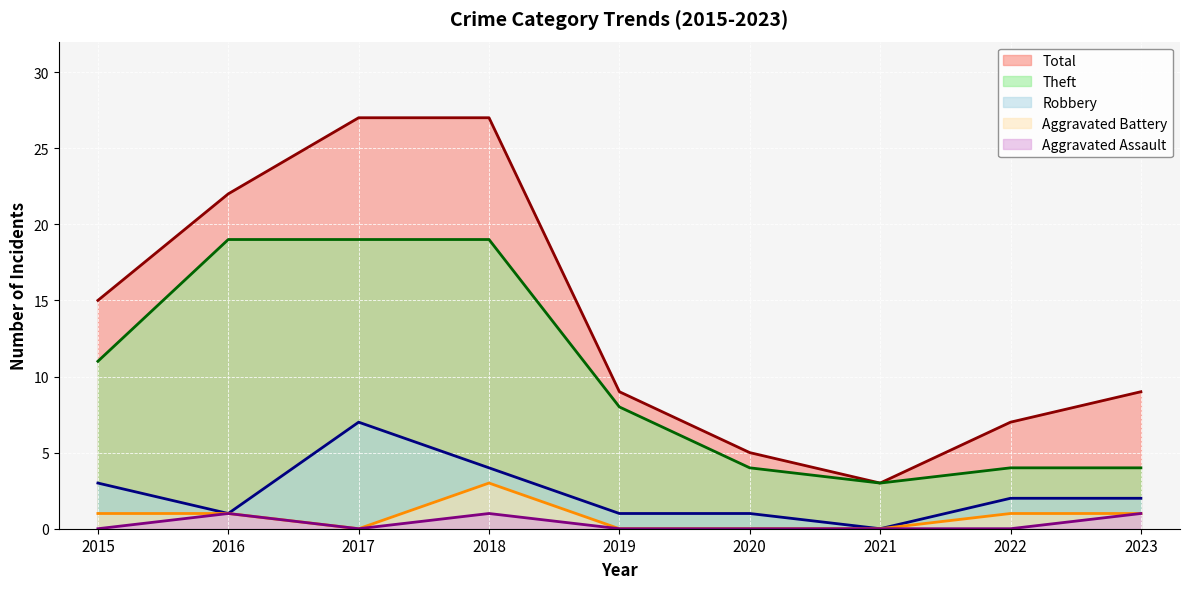

How many data points does each series have?

9